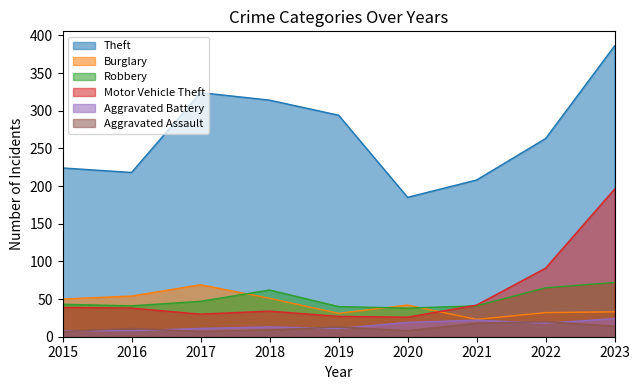

At which label does Motor Vehicle Theft first exceed 38?

2015